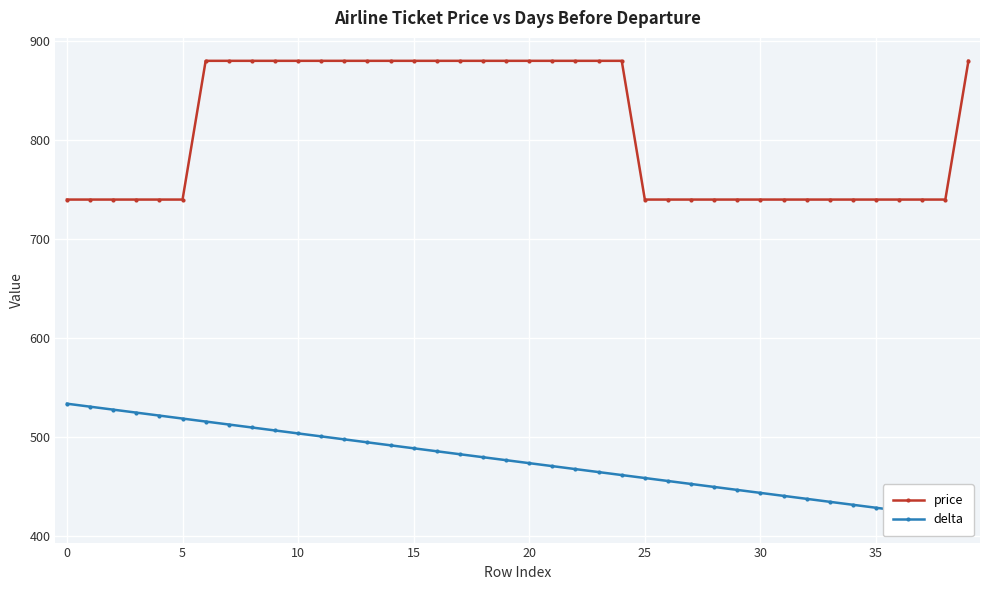

What is the difference between the maximum and minimum values in the delta series?

117